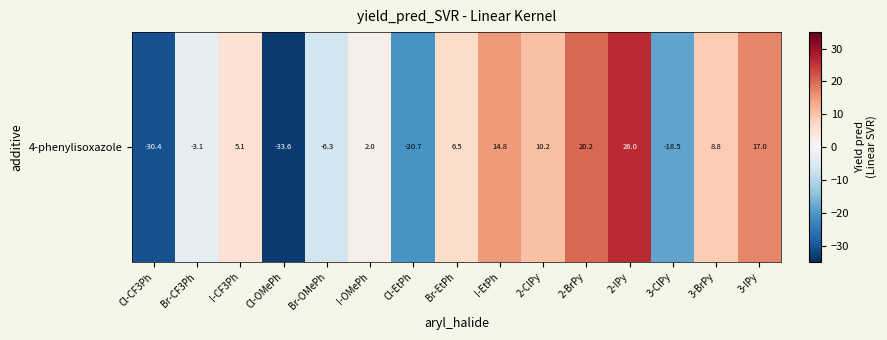

Reading left to right, extract all data points from this chart.

Cl-CF3Ph=-30.4	Br-CF3Ph=-3.1	I-CF3Ph=5.1	Cl-OMePh=-33.6	Br-OMePh=-6.3	I-OMePh=2.0	Cl-EtPh=-20.7	Br-EtPh=6.5	I-EtPh=14.8	2-ClPy=10.2	2-BrPy=20.2	2-IPy=26.0	3-ClPy=-18.5	3-BrPy=8.8	3-IPy=17.0